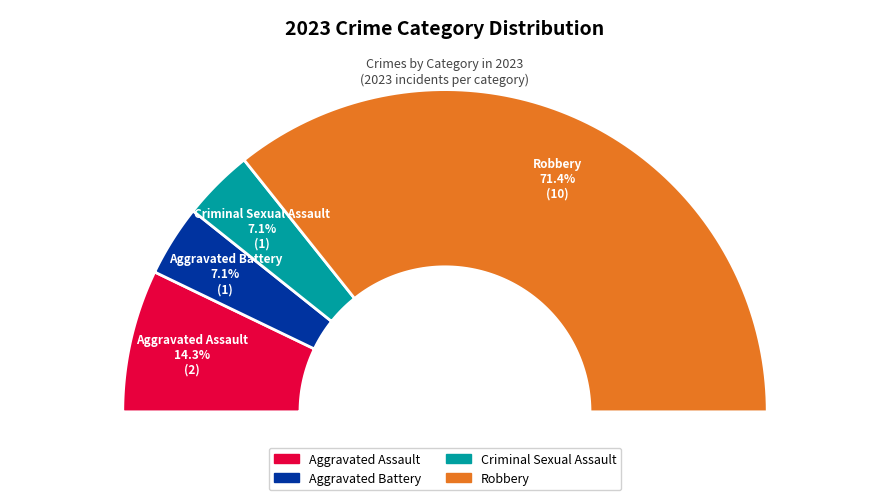

To the nearest percent, what is the average slice percentage?

25%